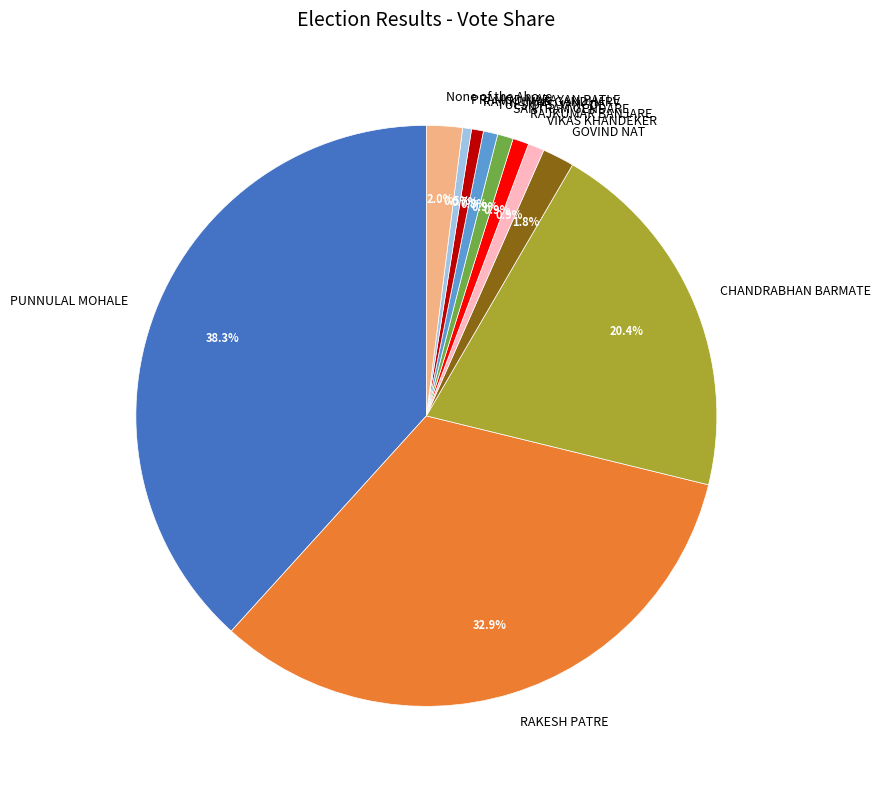

What is the largest slice in the pie chart?

PUNNULAL MOHALE